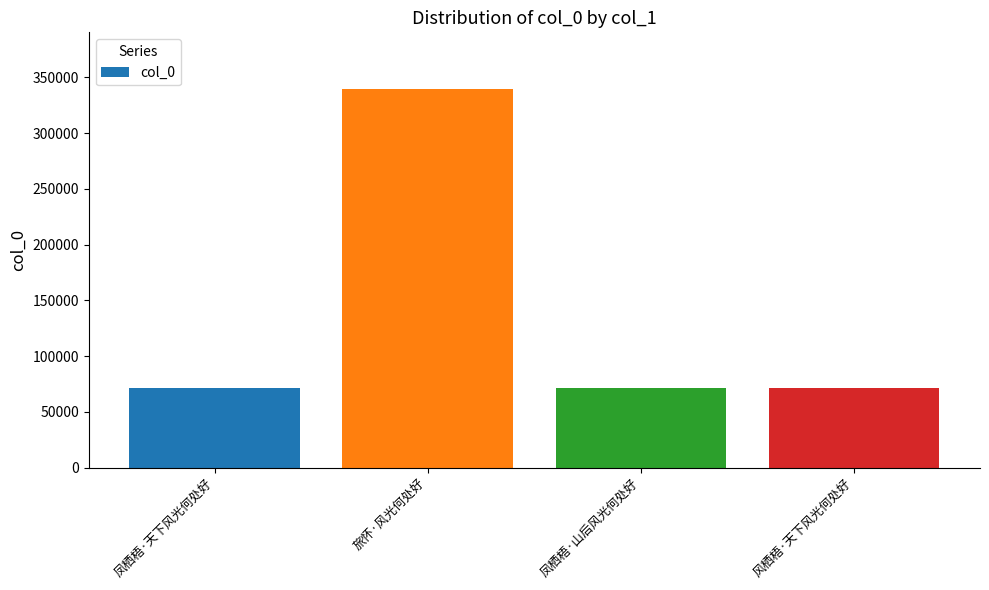

What is the minimum value shown in the chart?

71327